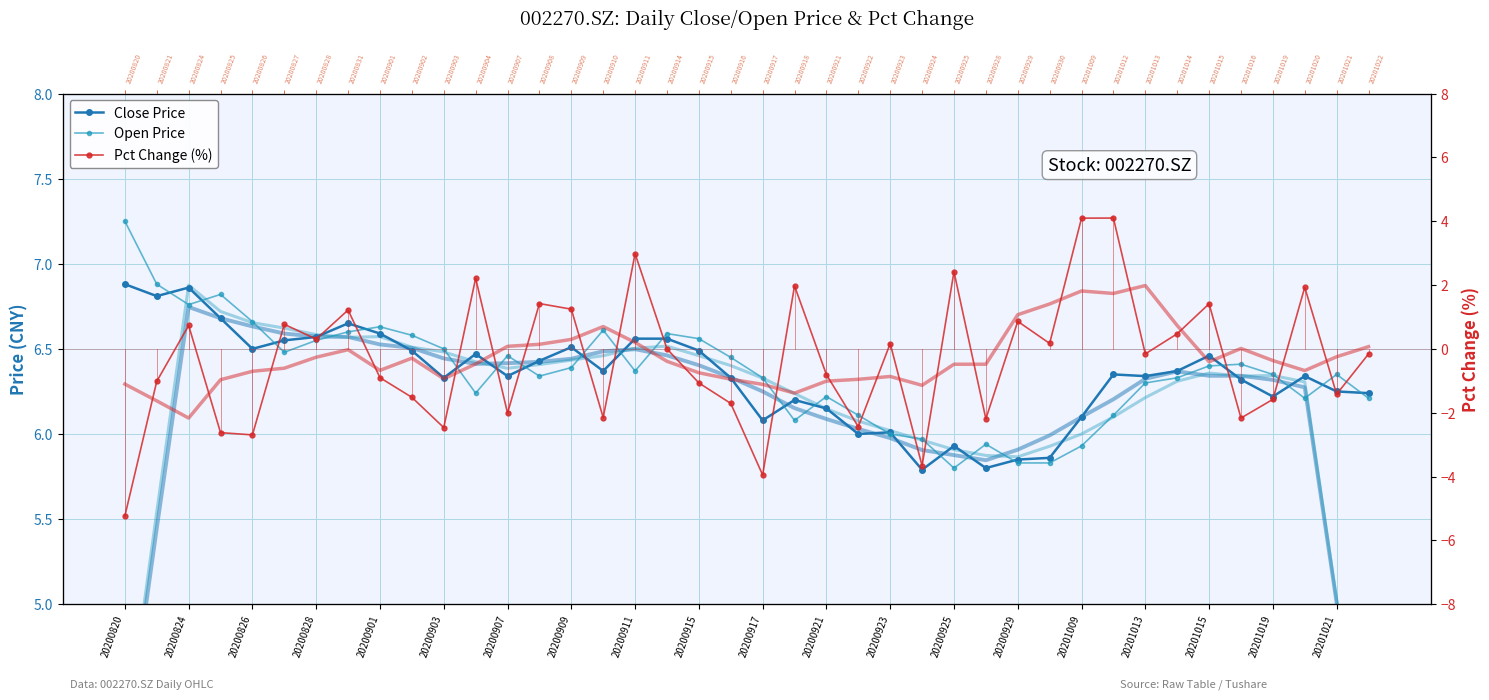

How many values in the Open Price series exceed 6?

33